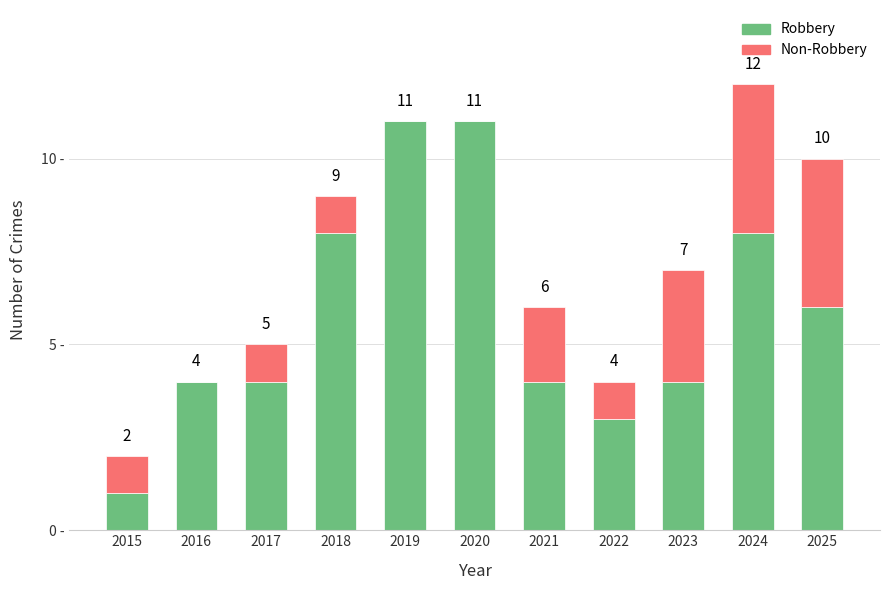

What are all the series names shown in the legend?

Robbery, Non-Robbery